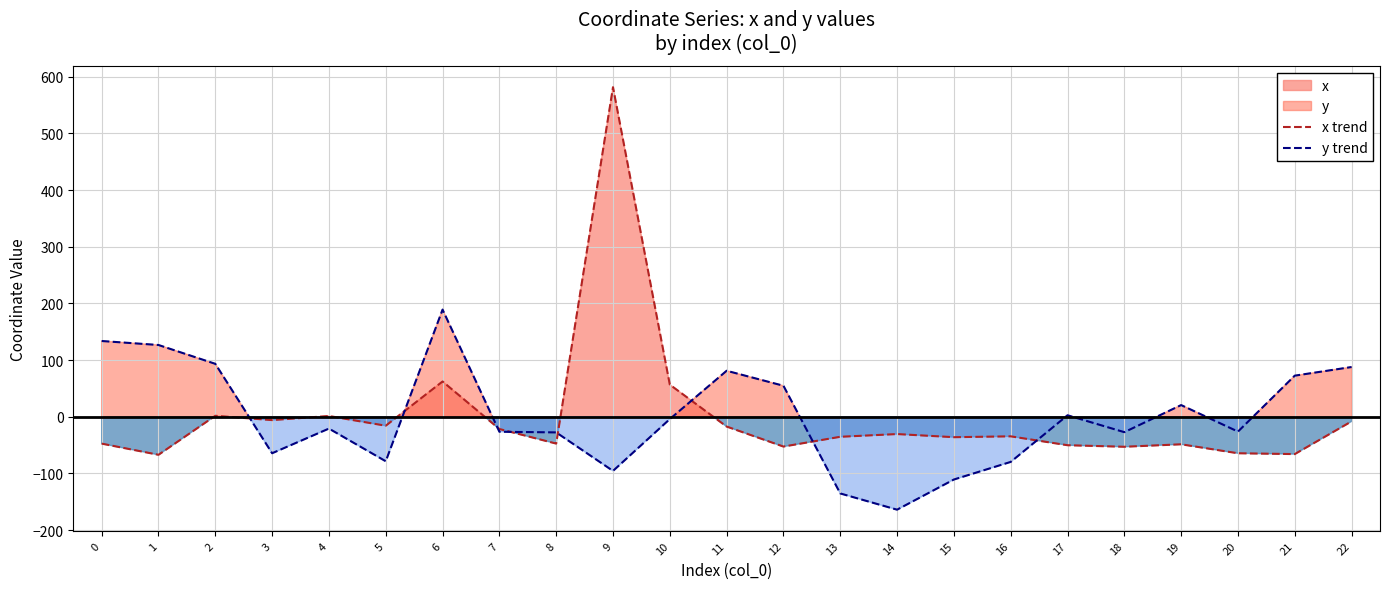

Read the y trend value at 18.

-27.3